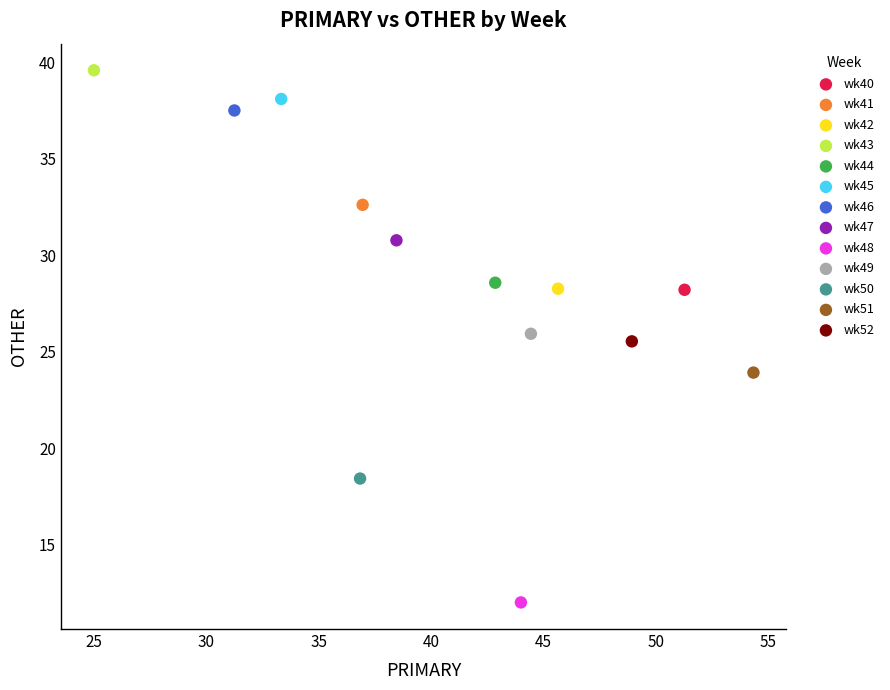

Which series contains the highest Y value?

wk43